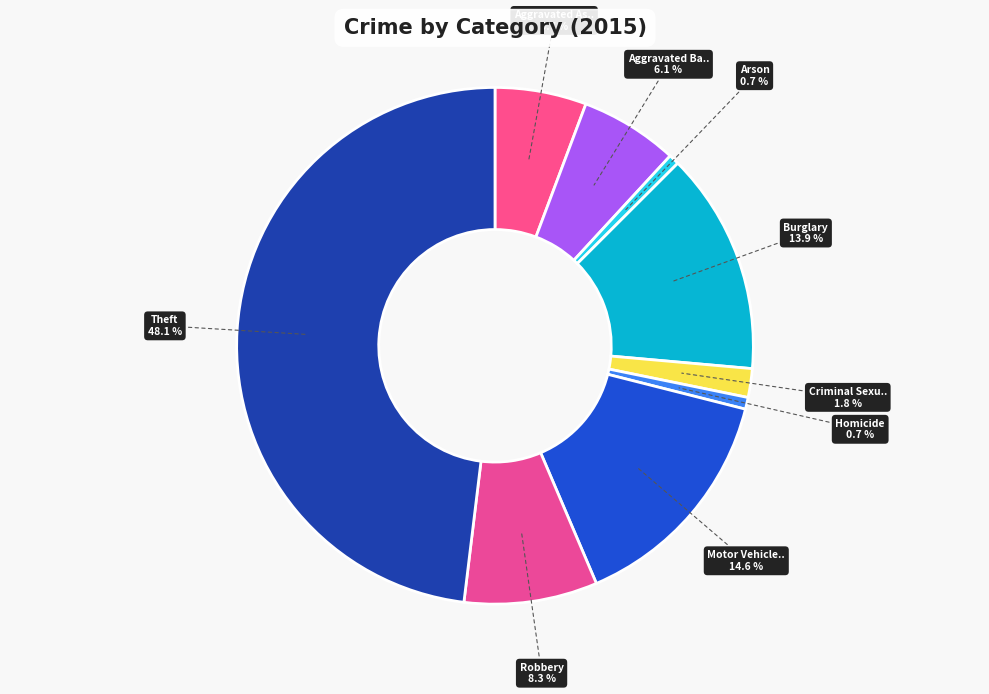

Which category has the biggest portion of the pie?

Theft